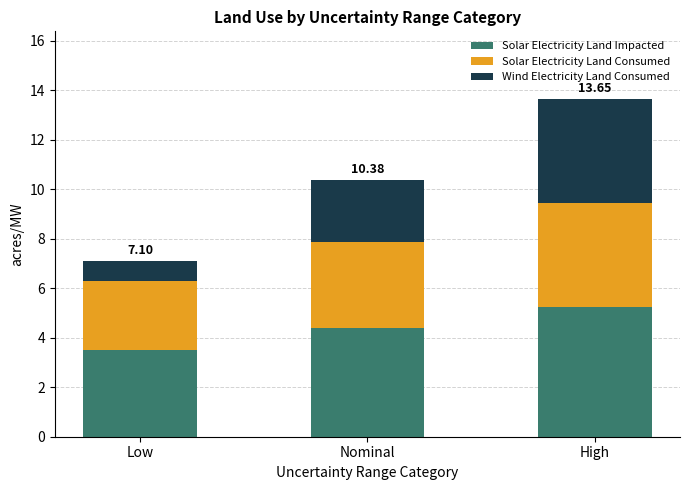

What is the total value across all series at Low?

7.1